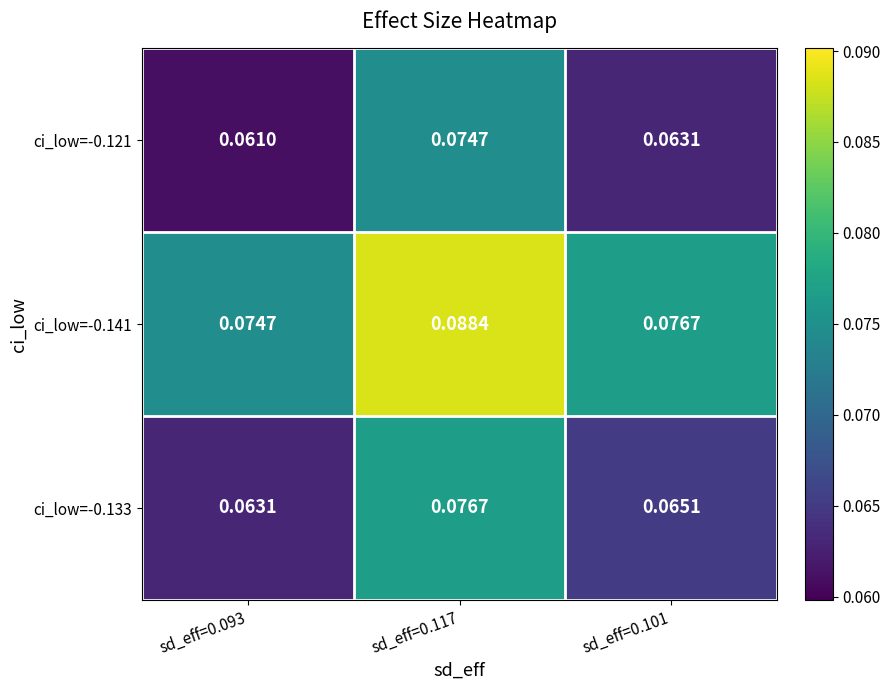

Is the value of ci_low=-0.121 at sd_eff=0.093 greater than the value of ci_low=-0.141 at sd_eff=0.093?

No